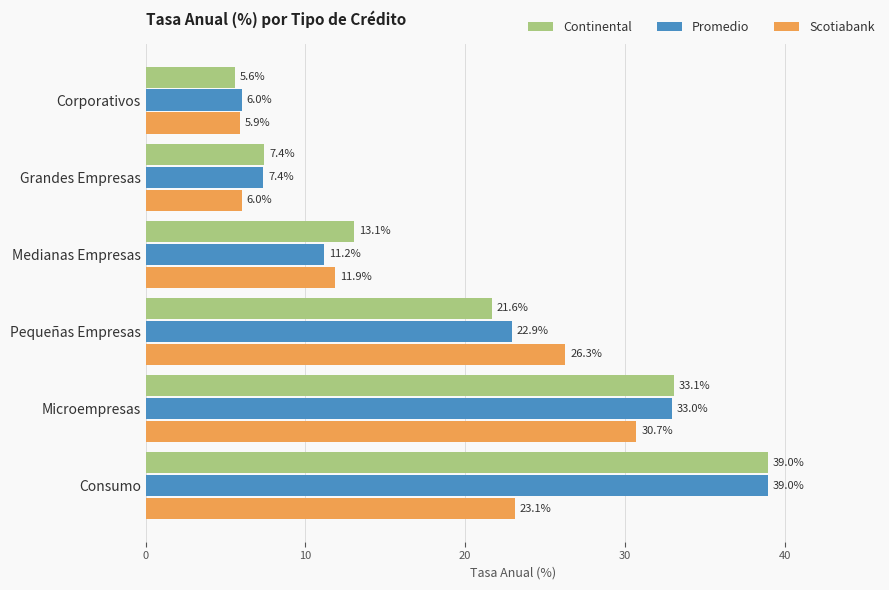

Is the value of Promedio at Medianas Empresas greater than the value of Scotiabank at Consumo?

No